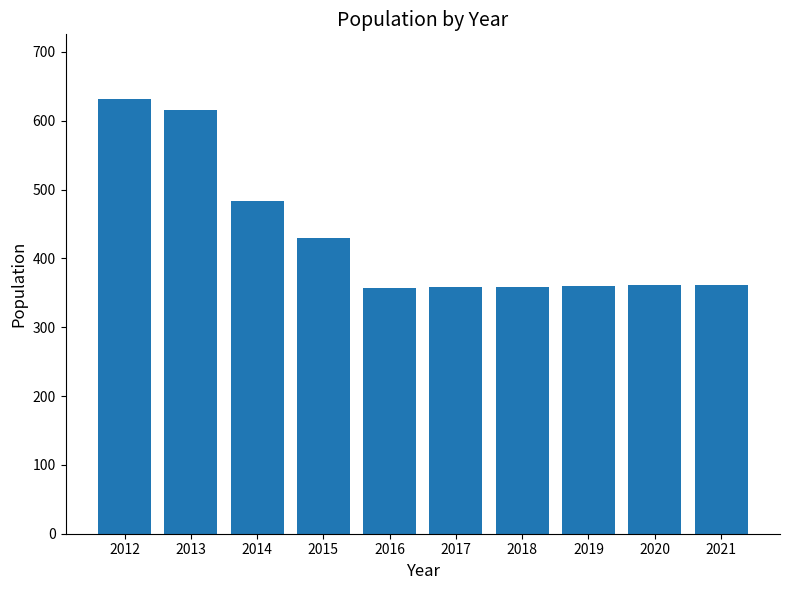

The value at 2018 is 359. True or false?

True